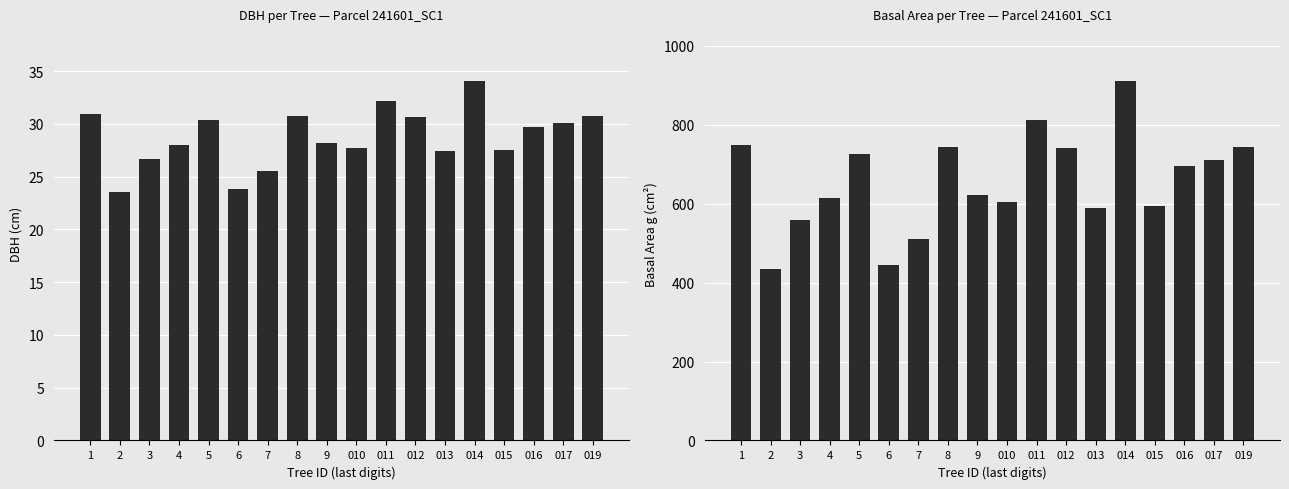

Which series has the largest range (max minus min)?

g